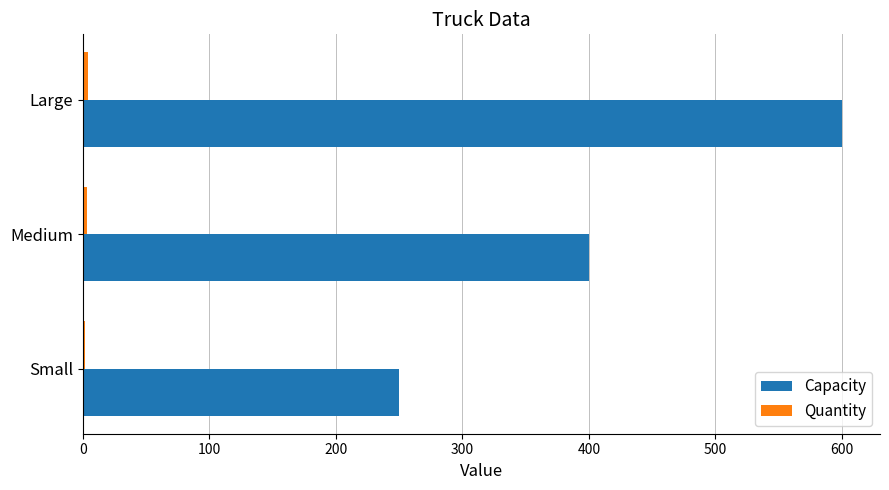

At which category is the sum across all series the highest?

Large